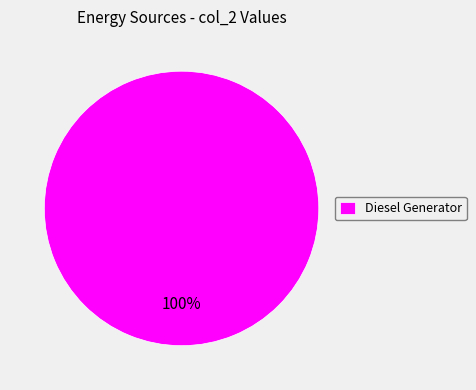

To the nearest percent, what percentage of the pie is Diesel Generator?

100%